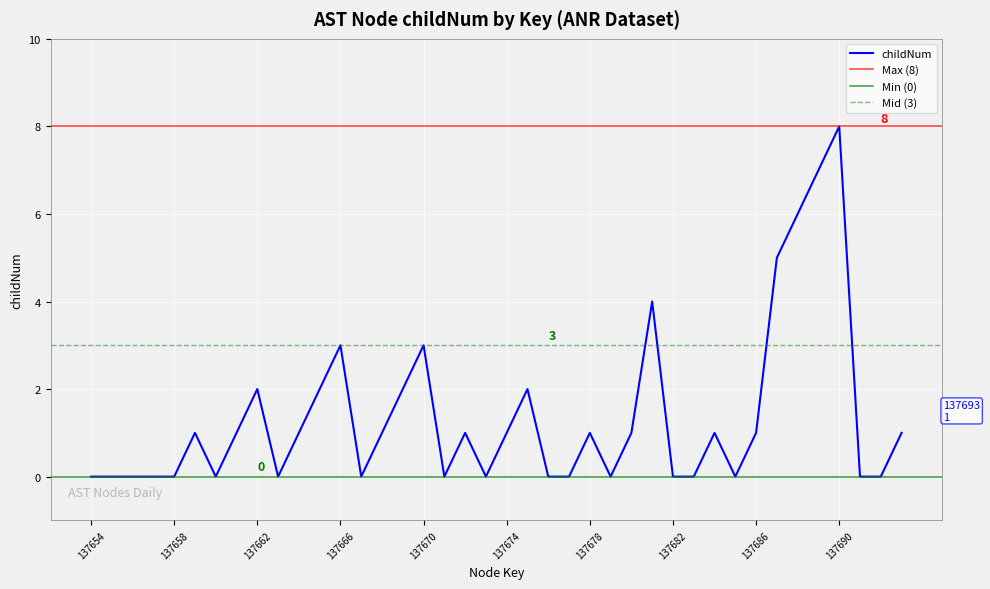

The value of childNum at 137662 is 1. True or false?

False